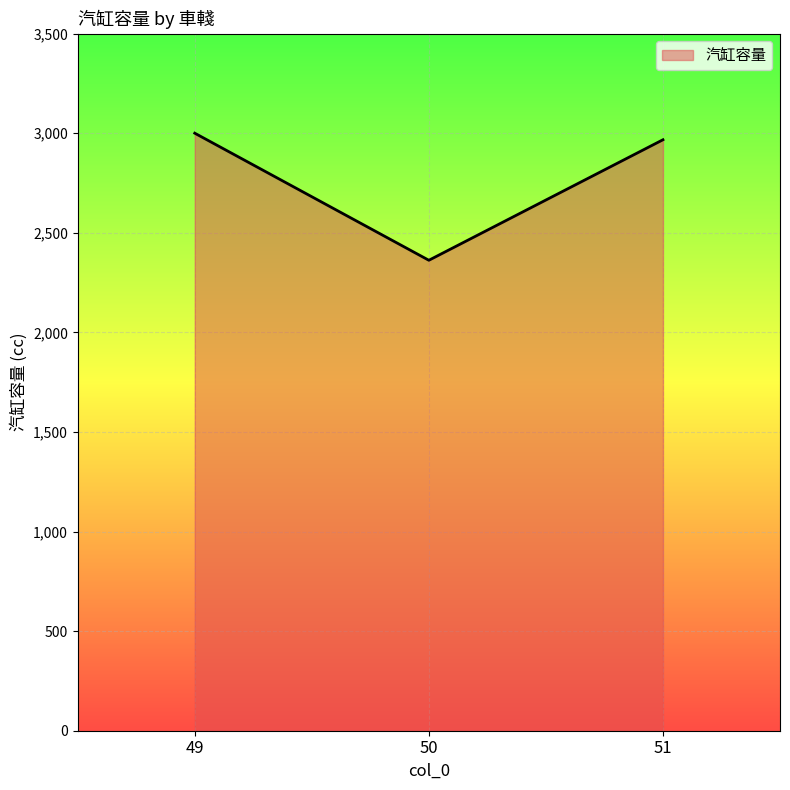

True or false: the data shows 2967 at 51.

True